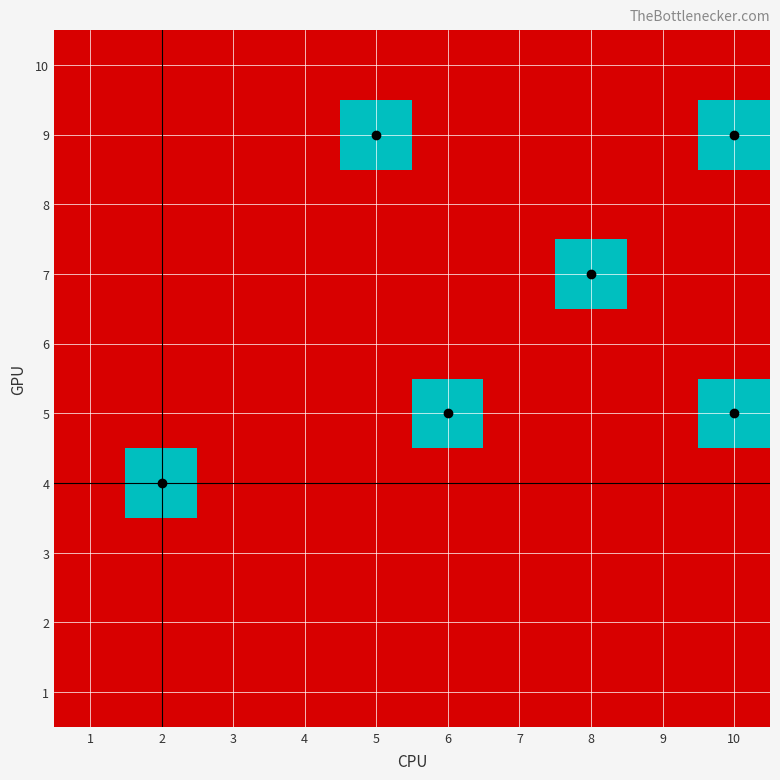

Reading left to right, list all the values displayed in this chart.

1: 1=0	2=0	3=0	4=0	5=0	6=0	7=0	8=0	9=0	10=0
2: 1=0	2=0	3=0	4=0	5=0	6=0	7=0	8=0	9=0	10=0
3: 1=0	2=0	3=0	4=0	5=0	6=0	7=0	8=0	9=0	10=0
4: 1=0	2=1	3=0	4=0	5=0	6=0	7=0	8=0	9=0	10=0
5: 1=0	2=0	3=0	4=0	5=0	6=1	7=0	8=0	9=0	10=1
6: 1=0	2=0	3=0	4=0	5=0	6=0	7=0	8=0	9=0	10=0
7: 1=0	2=0	3=0	4=0	5=0	6=0	7=0	8=1	9=0	10=0
8: 1=0	2=0	3=0	4=0	5=0	6=0	7=0	8=0	9=0	10=0
9: 1=0	2=0	3=0	4=0	5=1	6=0	7=0	8=0	9=0	10=1
10: 1=0	2=0	3=0	4=0	5=0	6=0	7=0	8=0	9=0	10=0